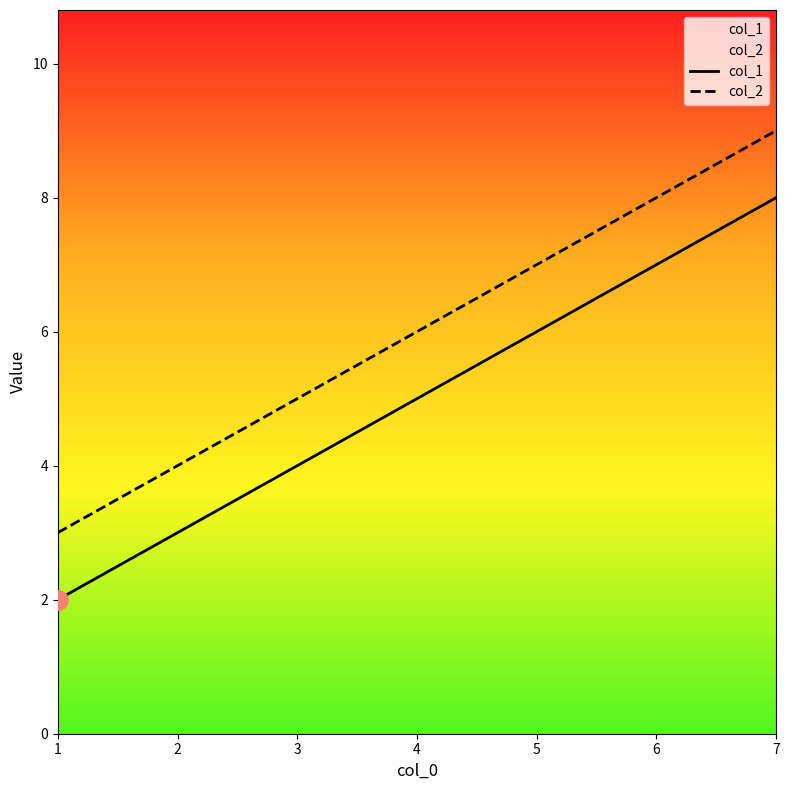

What is the difference between the col_2 values at 1 and 7?

6